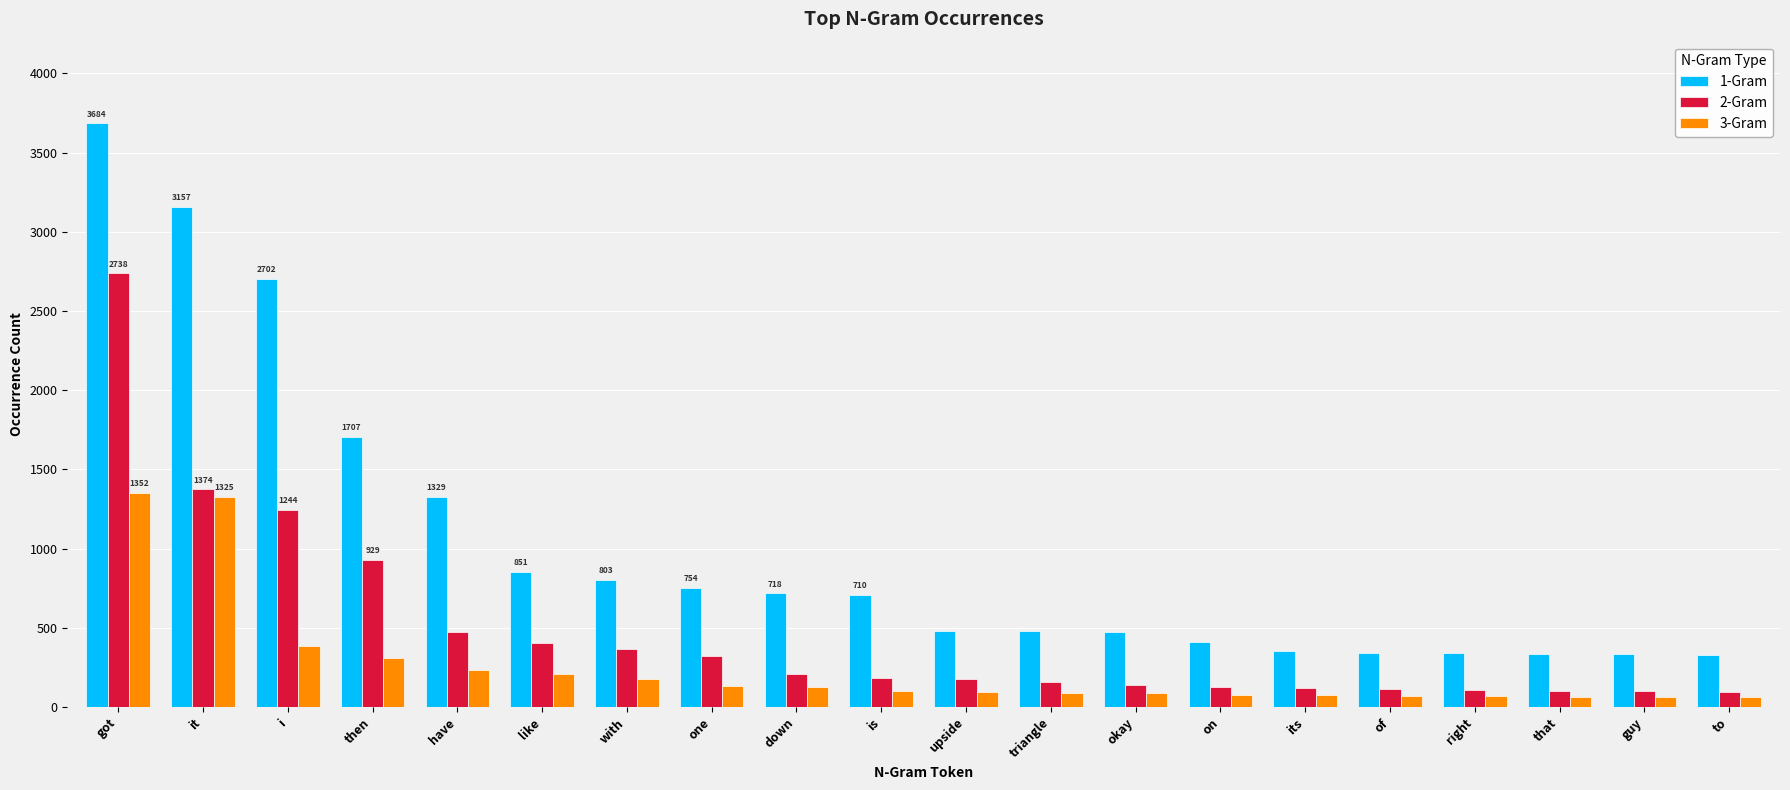

What position from the right is okay?

8